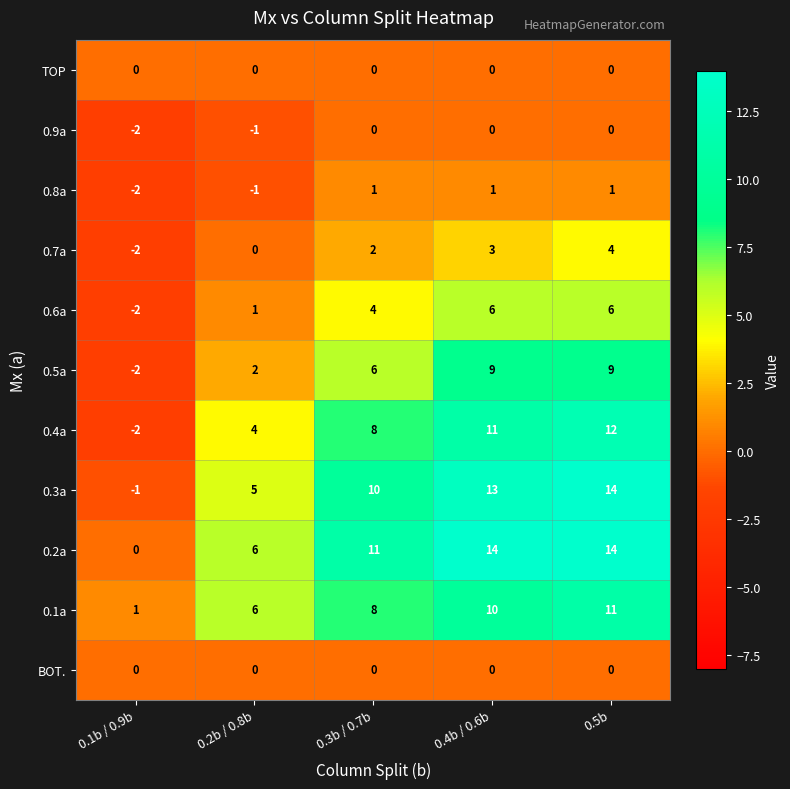

Which series has the widest spread of values?

0.3a